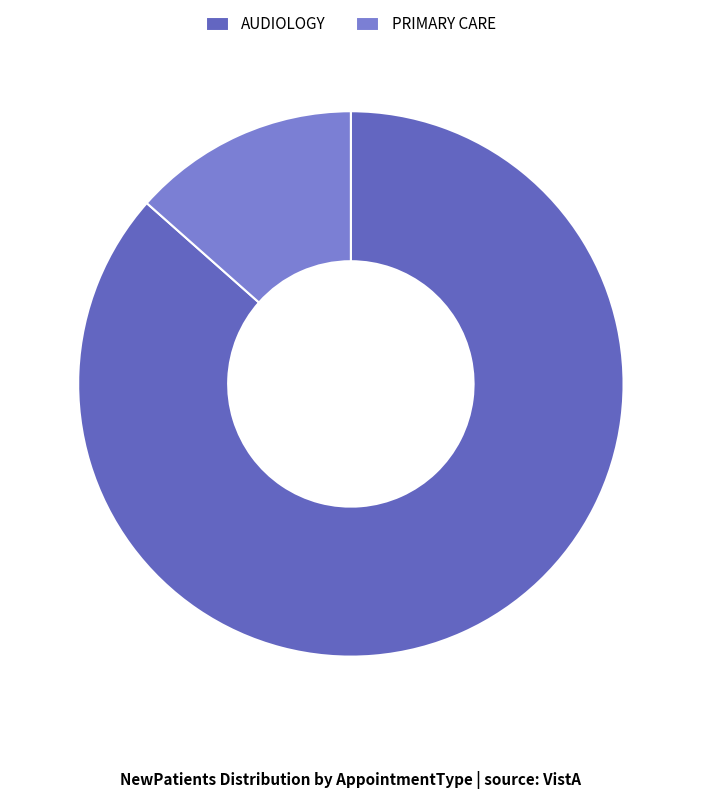

Combined, what portion of the pie is PRIMARY CARE and AUDIOLOGY?

100.0%